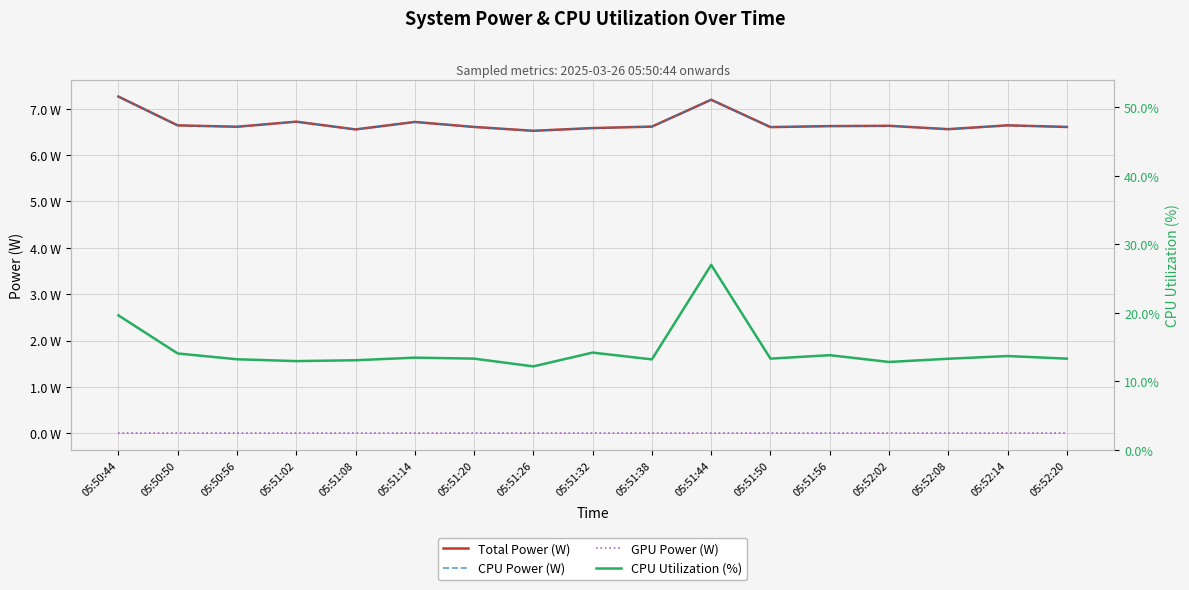

Read the Total Power (W) value at 05:51:20.

6.6